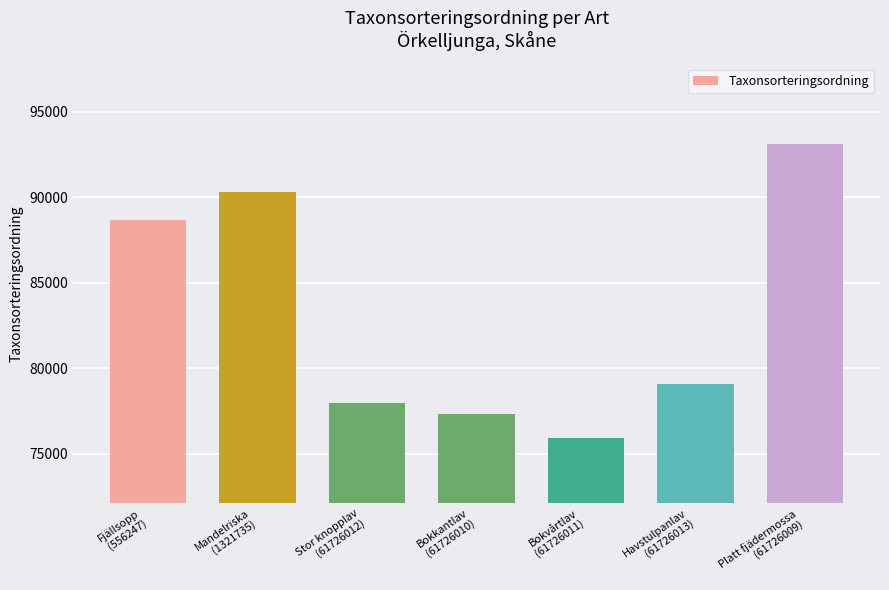

List the labels in order of value, smallest first.

Bokvårtlav
(61726011), Bokkantlav
(61726010), Stor knopplav
(61726012), Havstulpanlav
(61726013), Fjällsopp
(556247), Mandelriska
(1321735), Platt fjädermossa
(61726009)